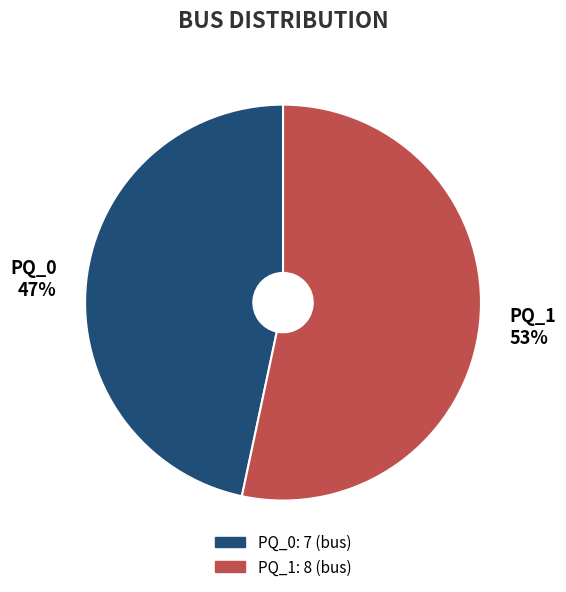

Which category has the smallest portion of the pie?

PQ_0